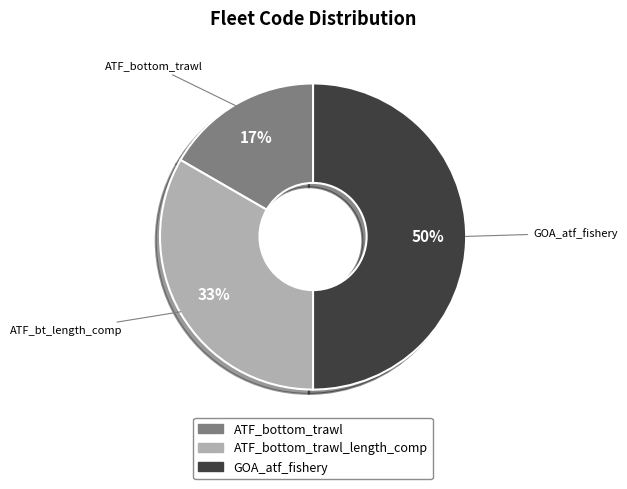

Combined, do ATF_bottom_trawl_length_comp and GOA_atf_fishery account for over 50%?

Yes